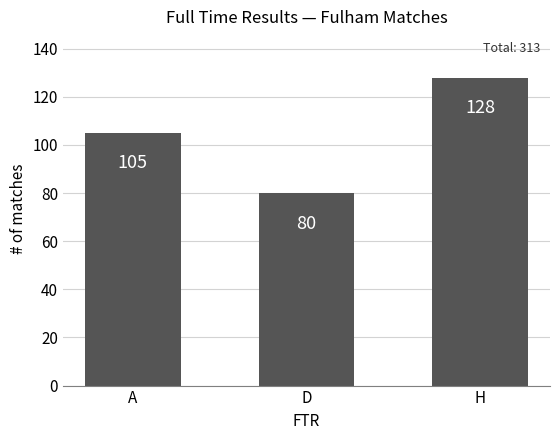

How many bars are there in total?

3